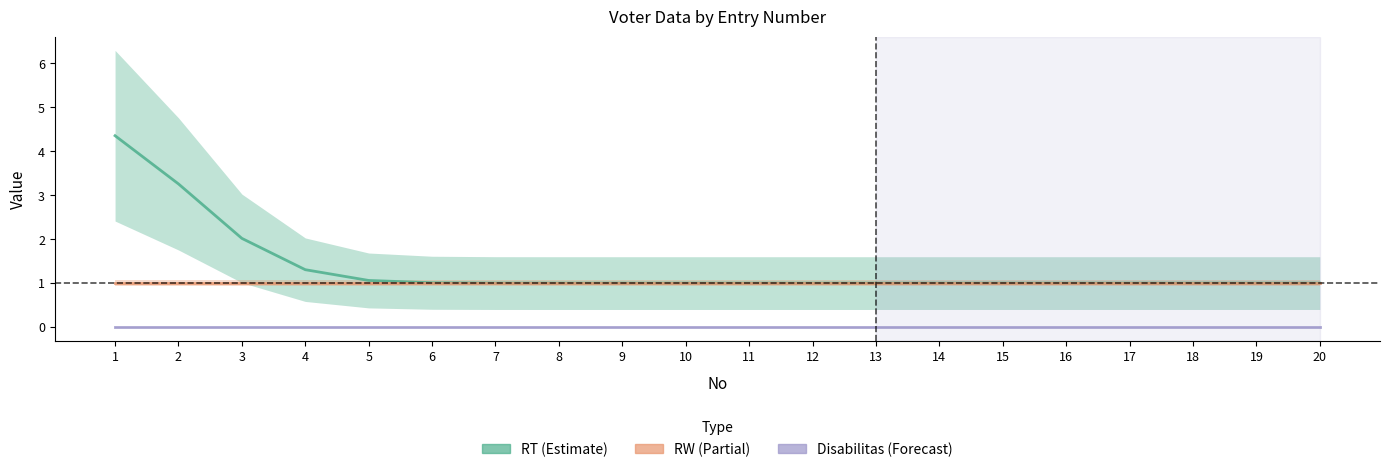

Which has a higher value, 7 or 15?

7